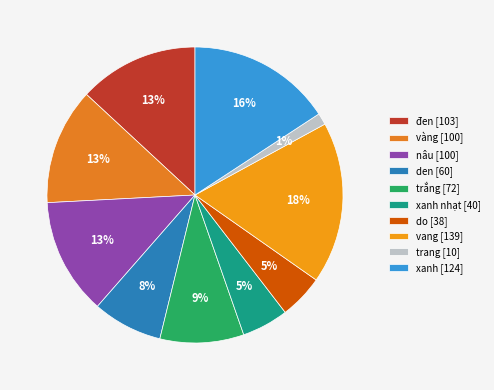

How many segments does this pie chart have?

10